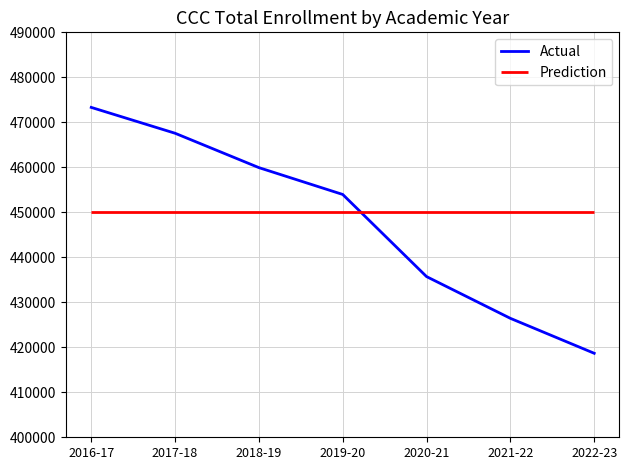

Is this an area chart (filled region under the line)?

No